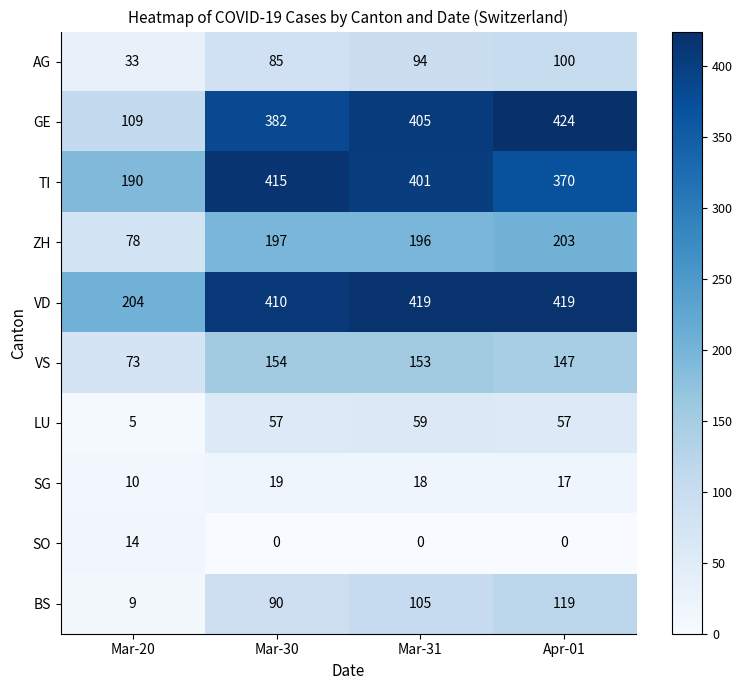

Which series has the largest total across all categories?

VD